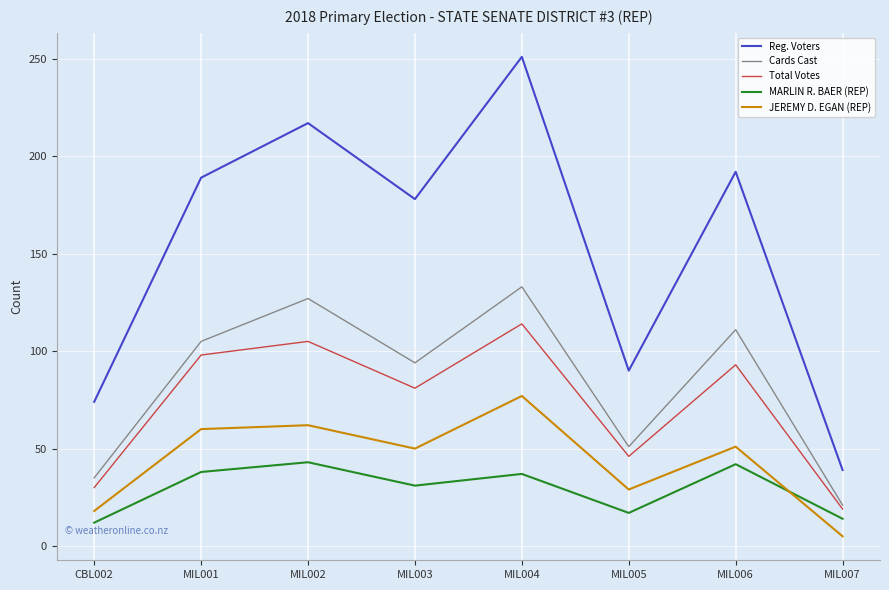

True or false: JEREMY D. EGAN (REP) and Total Votes cross at least once.

False